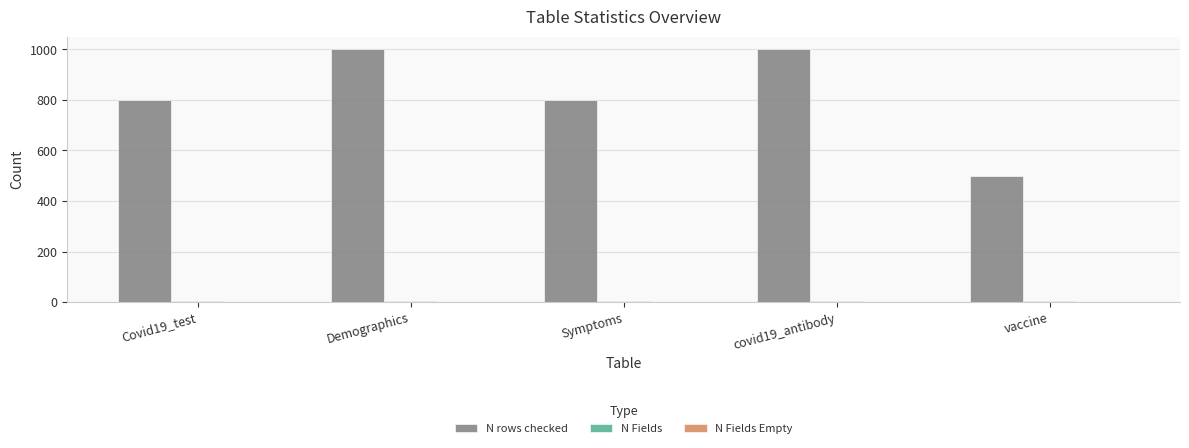

What is the sum of all N rows checked values?

4100